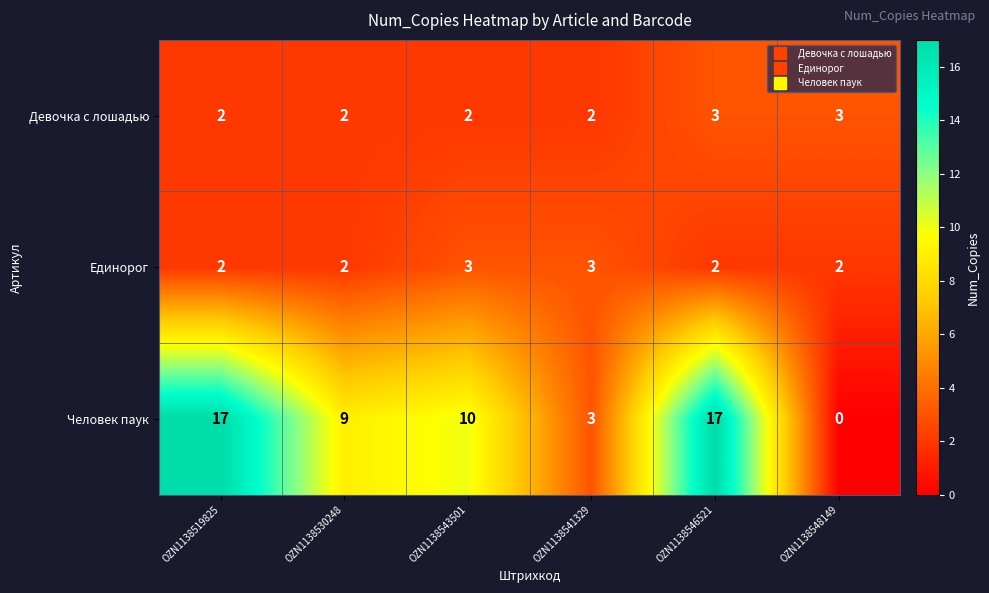

The Девочка с лошадью series shows 2 at OZN1138519825. True or false?

True